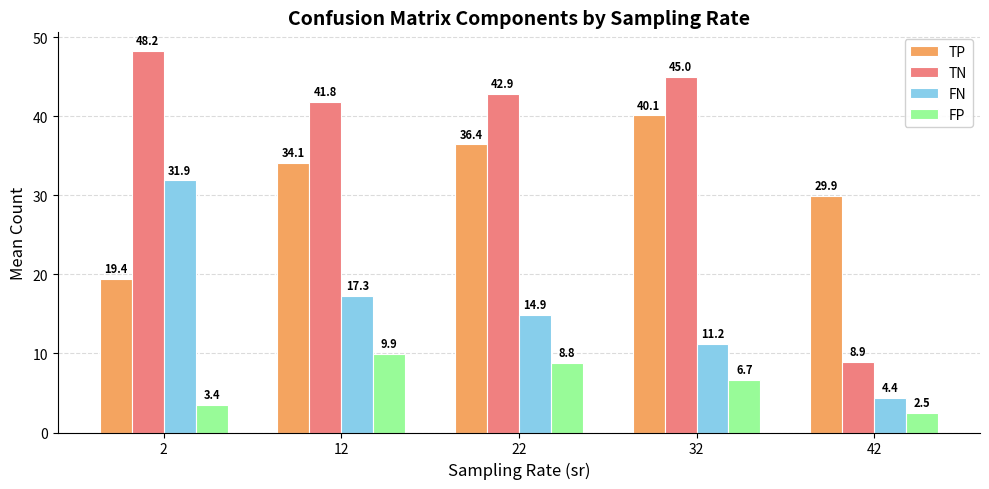

Reading left to right, extract all data points from this chart.

TP: 19.4	34.1	36.4	40.1	29.9
TN: 48.2	41.8	42.9	45.0	8.9
FN: 31.9	17.3	14.9	11.2	4.4
FP: 3.4	9.9	8.8	6.7	2.5